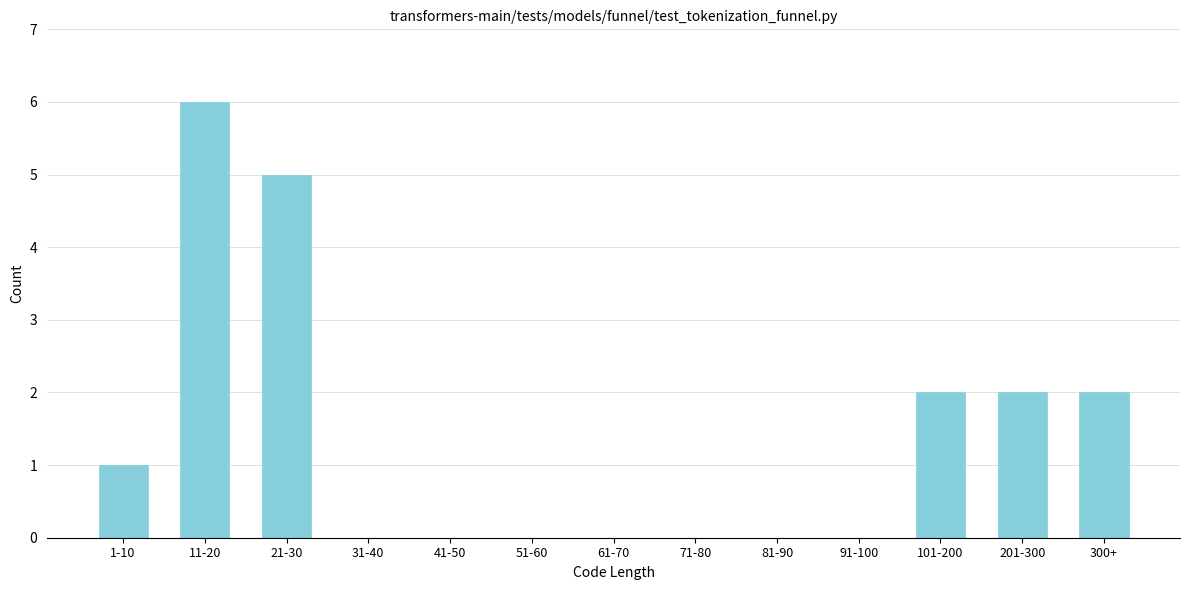

Reading right to left, what are all the values shown in this chart?

300+=2	201-300=2	101-200=2	91-100=0	81-90=0	71-80=0	61-70=0	51-60=0	41-50=0	31-40=0	21-30=5	11-20=6	1-10=1